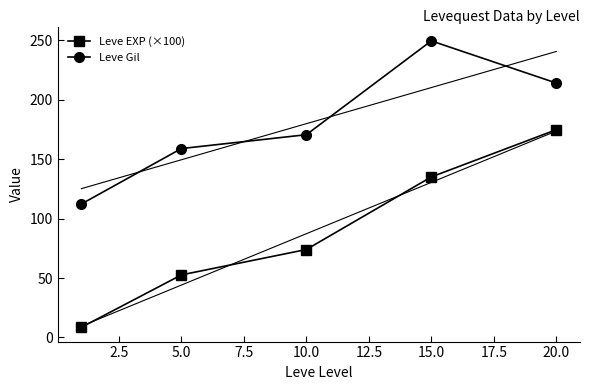

At which label is Leve EXP (×100) closest to 91?

10.0